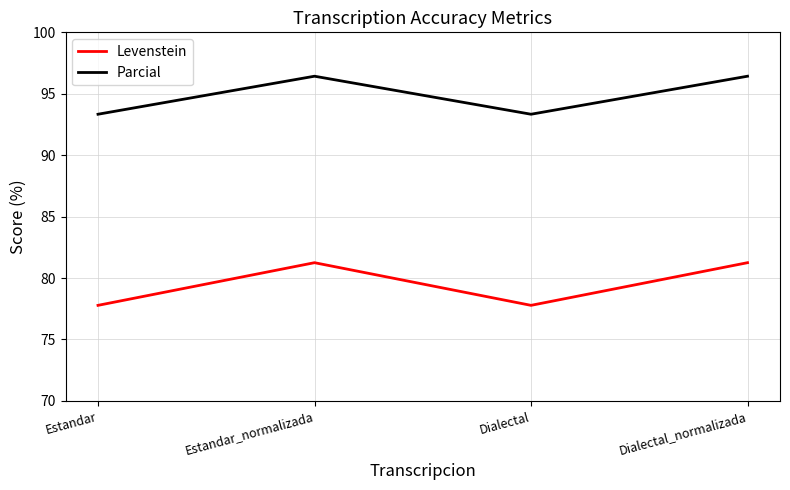

Count the number of data series in this chart.

2